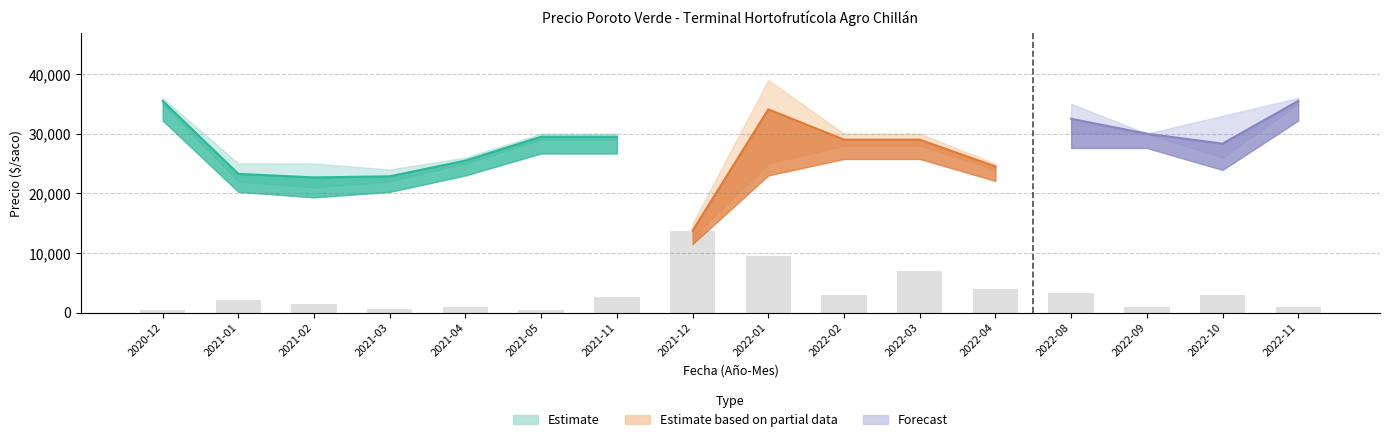

Approximately how many times larger is the value at 2022-08 compared to 2022-04?

0.8